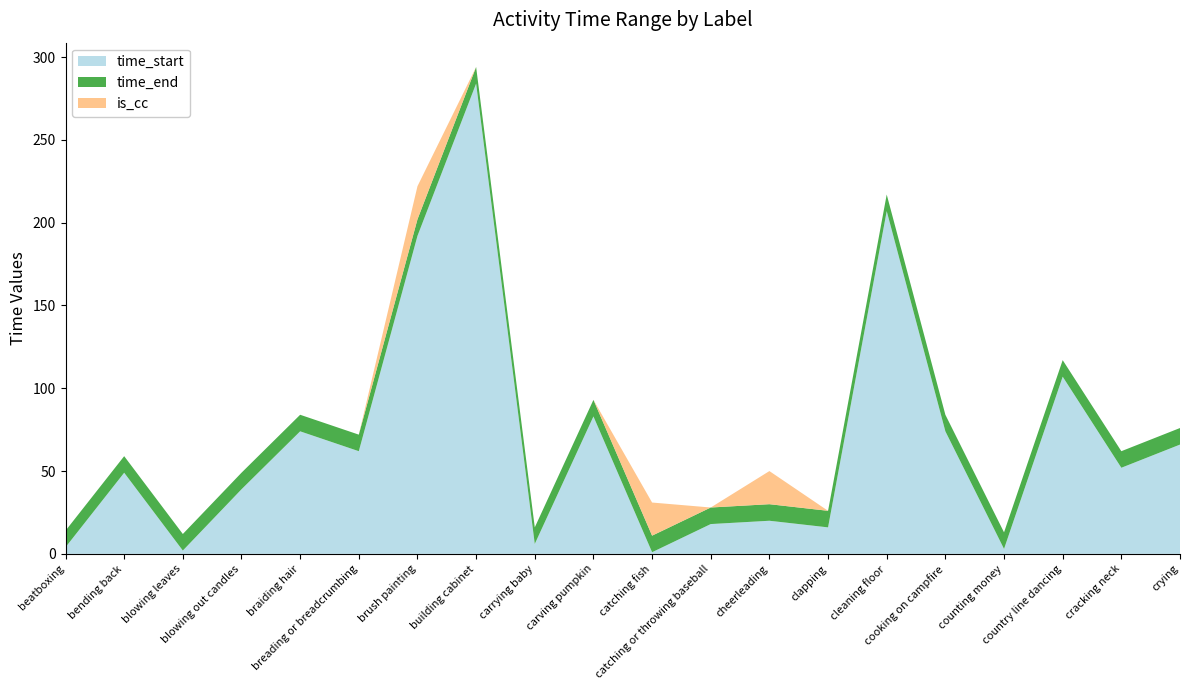

Reading left to right, transcribe all the data shown in this chart.

time_end: beatboxing=14	bending back=59	blowing leaves=12	blowing out candles=49	braiding hair=84	breading or breadcrumbing=72	brush painting=202	building cabinet=294	carrying baby=16	carving pumpkin=93	catching fish=11	catching or throwing baseball=28	cheerleading=30	clapping=26	cleaning floor=217	cooking on campfire=84	counting money=13	country line dancing=117	cracking neck=62	crying=76
is_cc: beatboxing=0	bending back=0	blowing leaves=0	blowing out candles=0	braiding hair=0	breading or breadcrumbing=0	brush painting=1	building cabinet=0	carrying baby=0	carving pumpkin=0	catching fish=1	catching or throwing baseball=0	cheerleading=1	clapping=0	cleaning floor=0	cooking on campfire=0	counting money=0	country line dancing=0	cracking neck=0	crying=0
time_start: beatboxing=4	bending back=49	blowing leaves=2	blowing out candles=39	braiding hair=74	breading or breadcrumbing=62	brush painting=192	building cabinet=284	carrying baby=6	carving pumpkin=83	catching fish=1	catching or throwing baseball=18	cheerleading=20	clapping=16	cleaning floor=207	cooking on campfire=74	counting money=3	country line dancing=107	cracking neck=52	crying=66